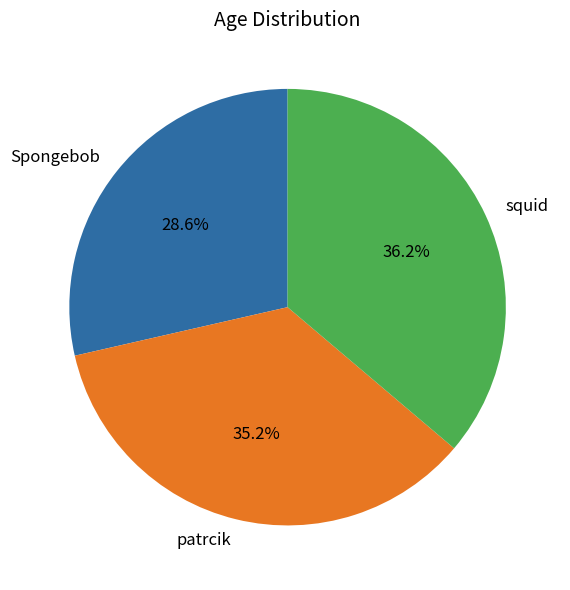

How many slices are in this pie chart?

3